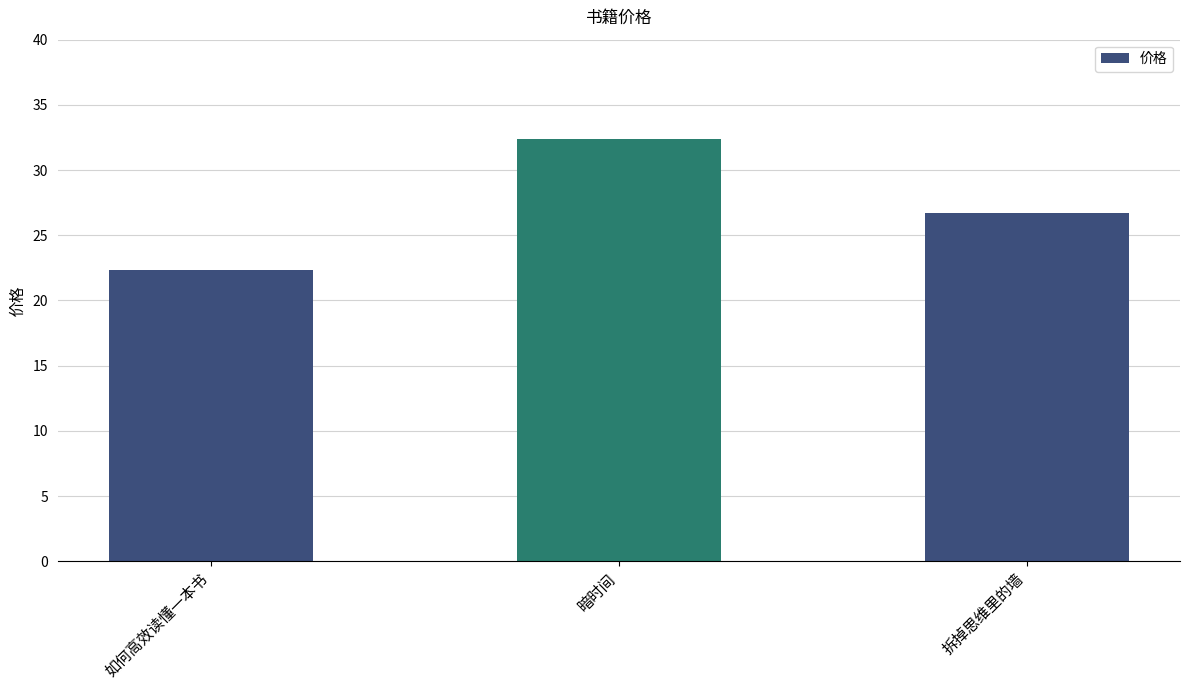

Which category has the highest value across all series?

暗时间